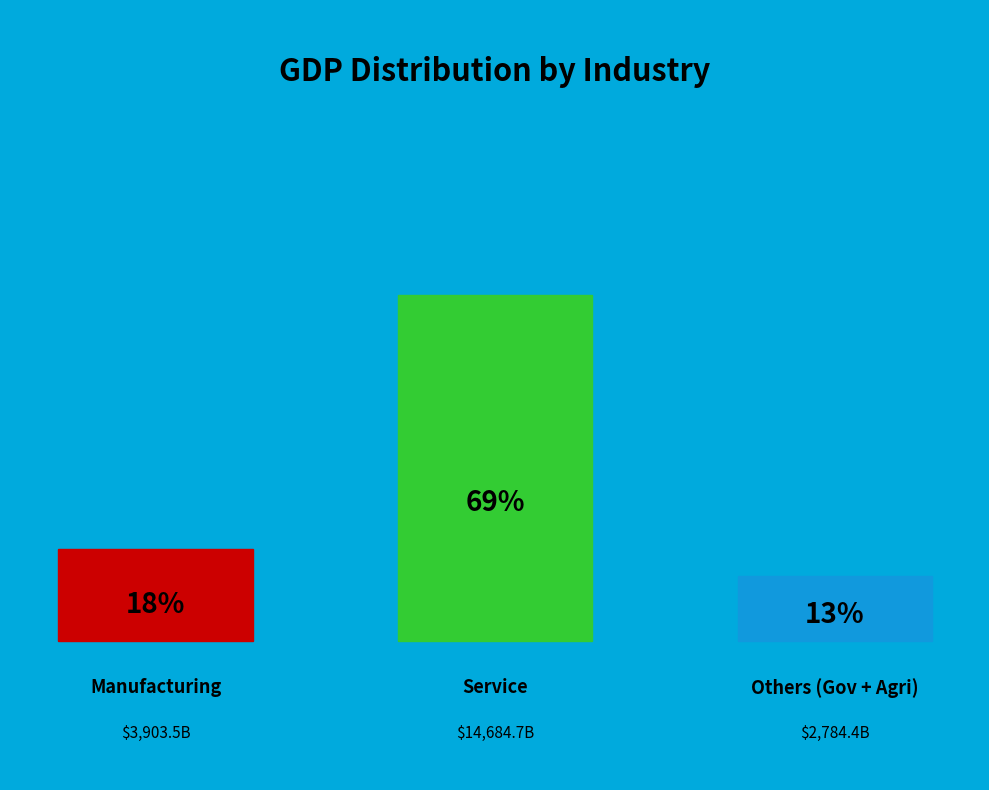

Does any single category account for the majority?

Yes